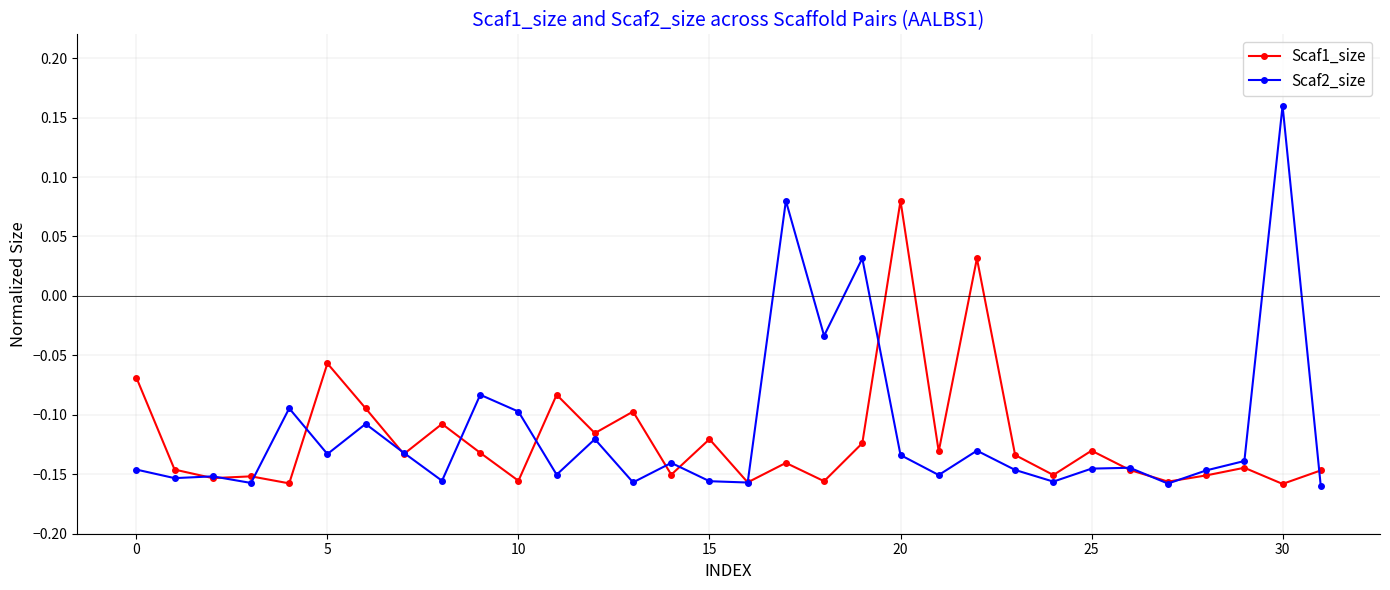

Which series has the widest spread of values?

Scaf2_size